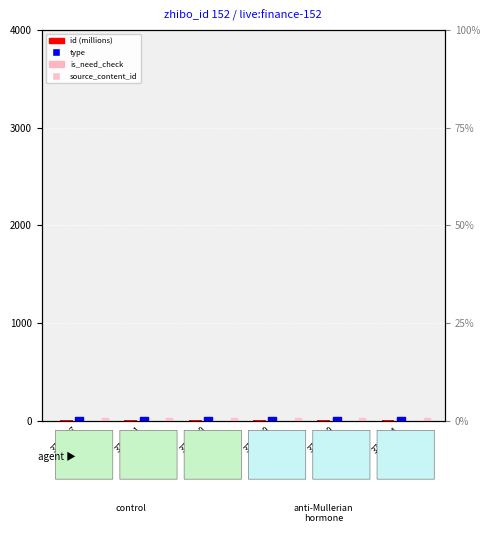

At how many categories does at least one series exceed 2?

6